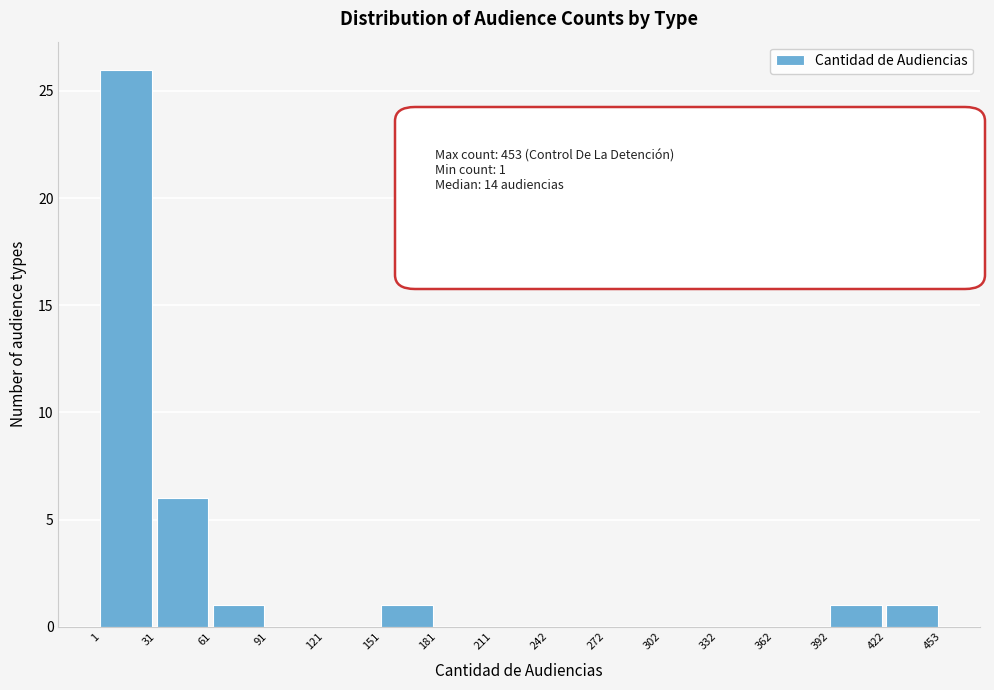

Which range on the x-axis has the tallest bar?

1 to 31